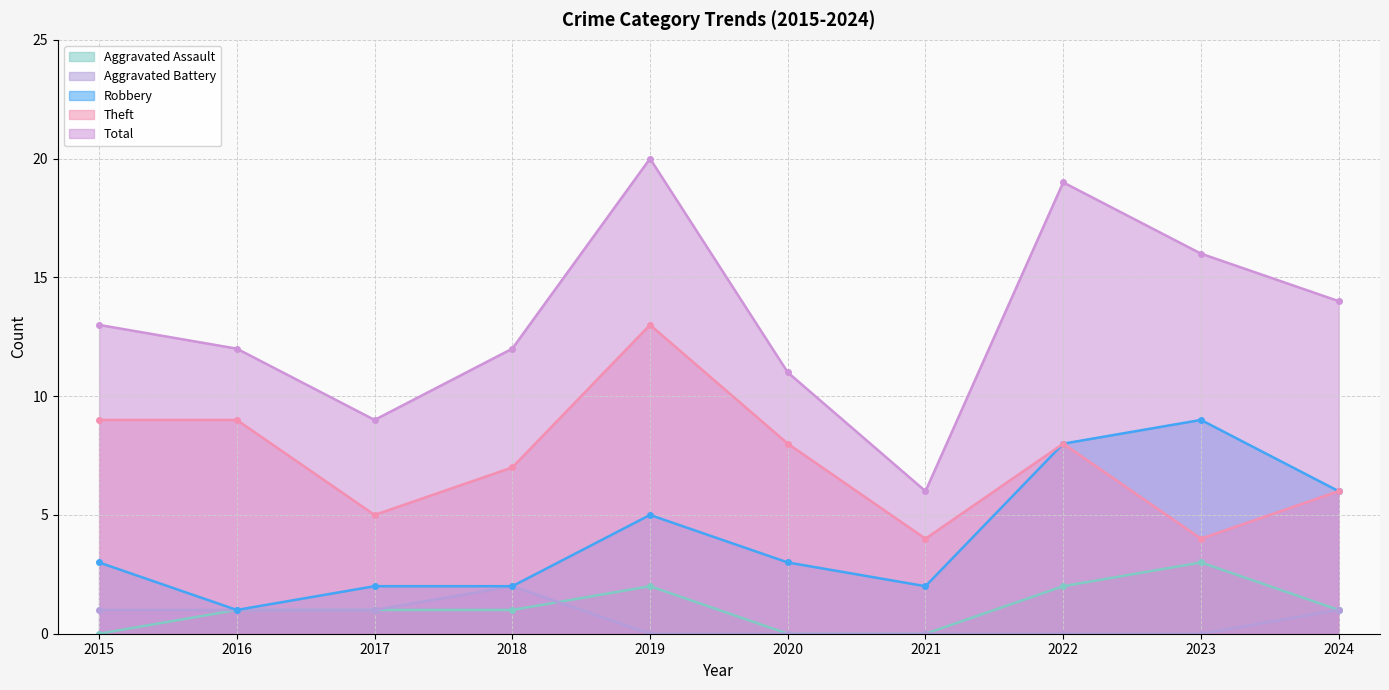

Count the Aggravated Assault values in the range 0 to 2.

9